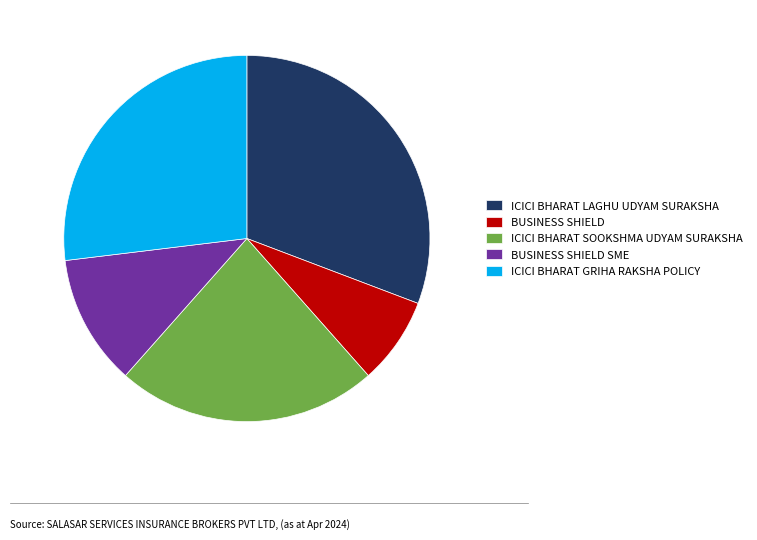

True or false: ICICI BHARAT GRIHA RAKSHA POLICY accounts for 35% of the total.

False